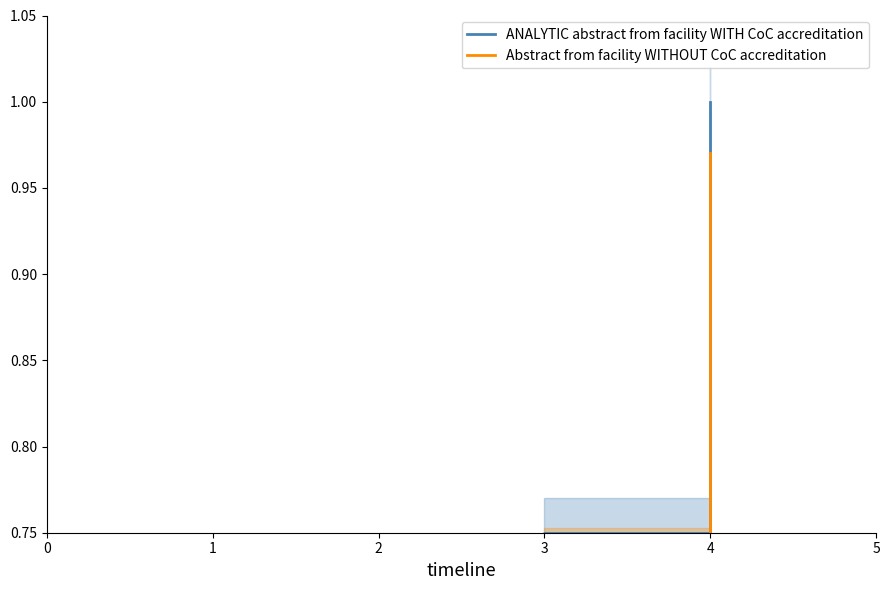

How many categories are shown in the chart?

4